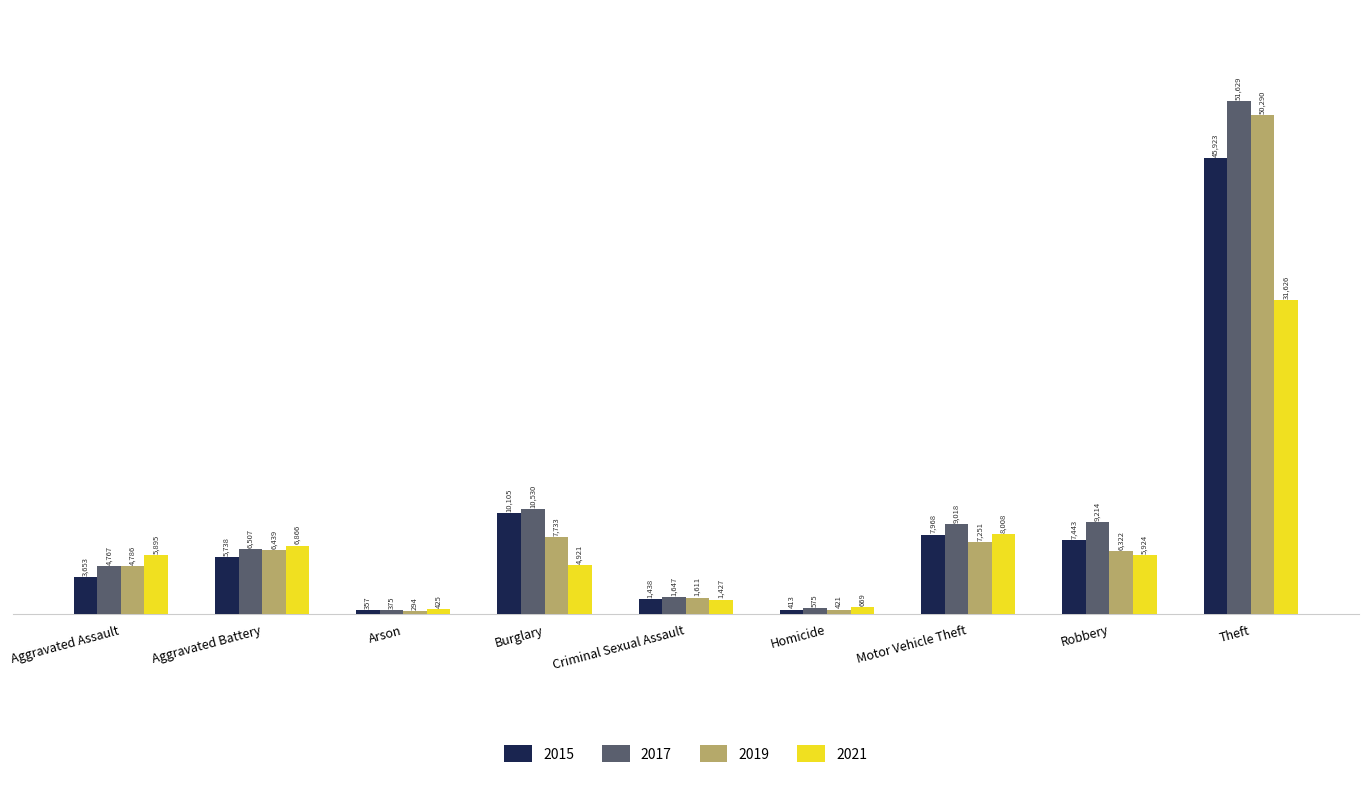

Rank the series at Burglary from lowest to highest value.

2021, 2019, 2015, 2017